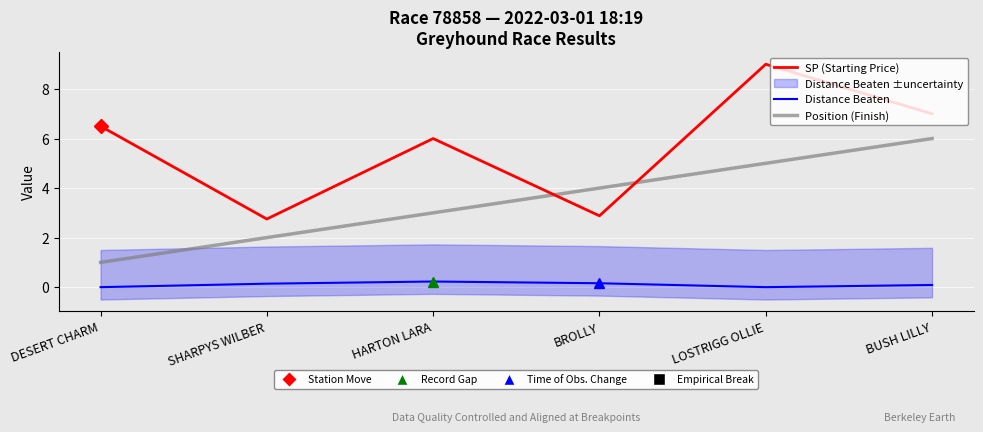

How many interior local valleys does the SP (Starting Price) series have?

2